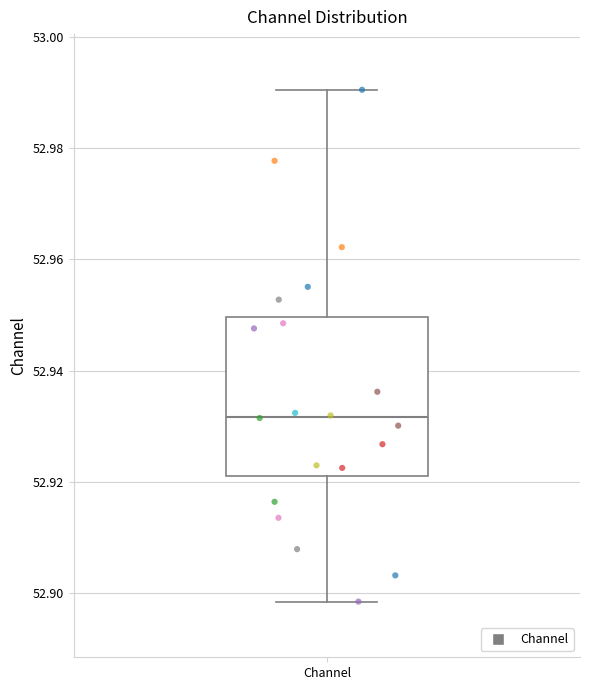

Where does the lower whisker of the box for Channel end on the y-axis? The values are not printed on the chart, so give them approximately, as read against the axis.

52.898